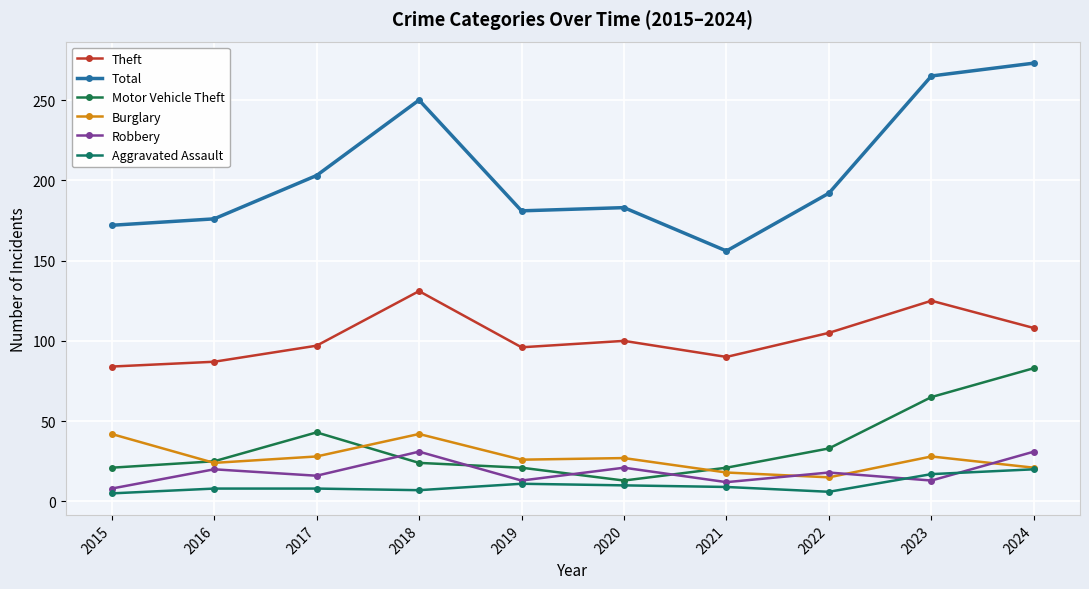

Which series has the widest spread of values?

Total